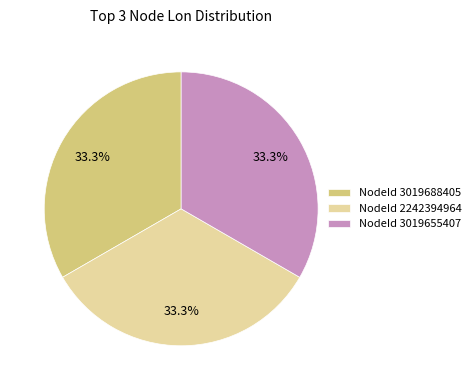

How much of the chart is everything except NodeId 2242394964?

66.7%